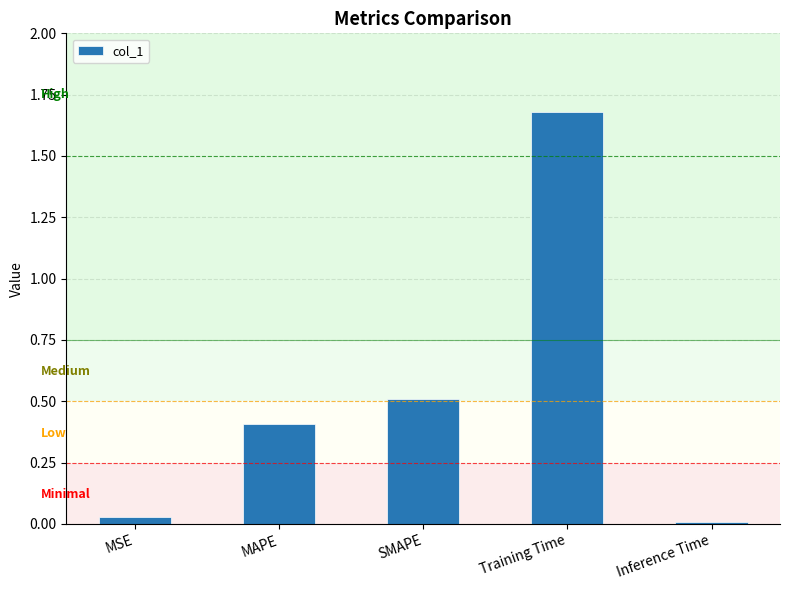

What is the change in value from MAPE to Training Time?

+1.3